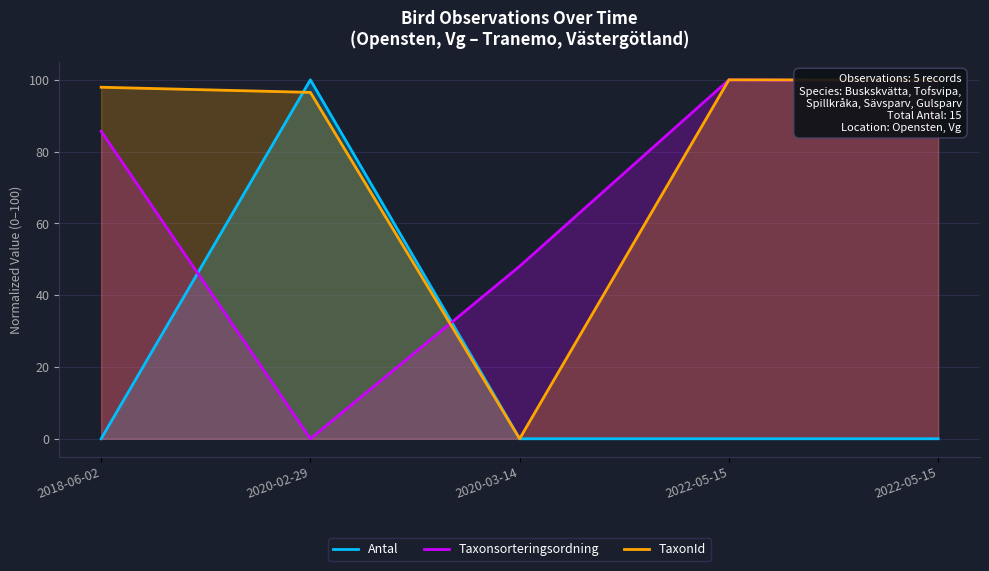

Is the value of Taxonsorteringsordning at 2020-03-14 greater than the value of TaxonId at 2022-05-15?

No